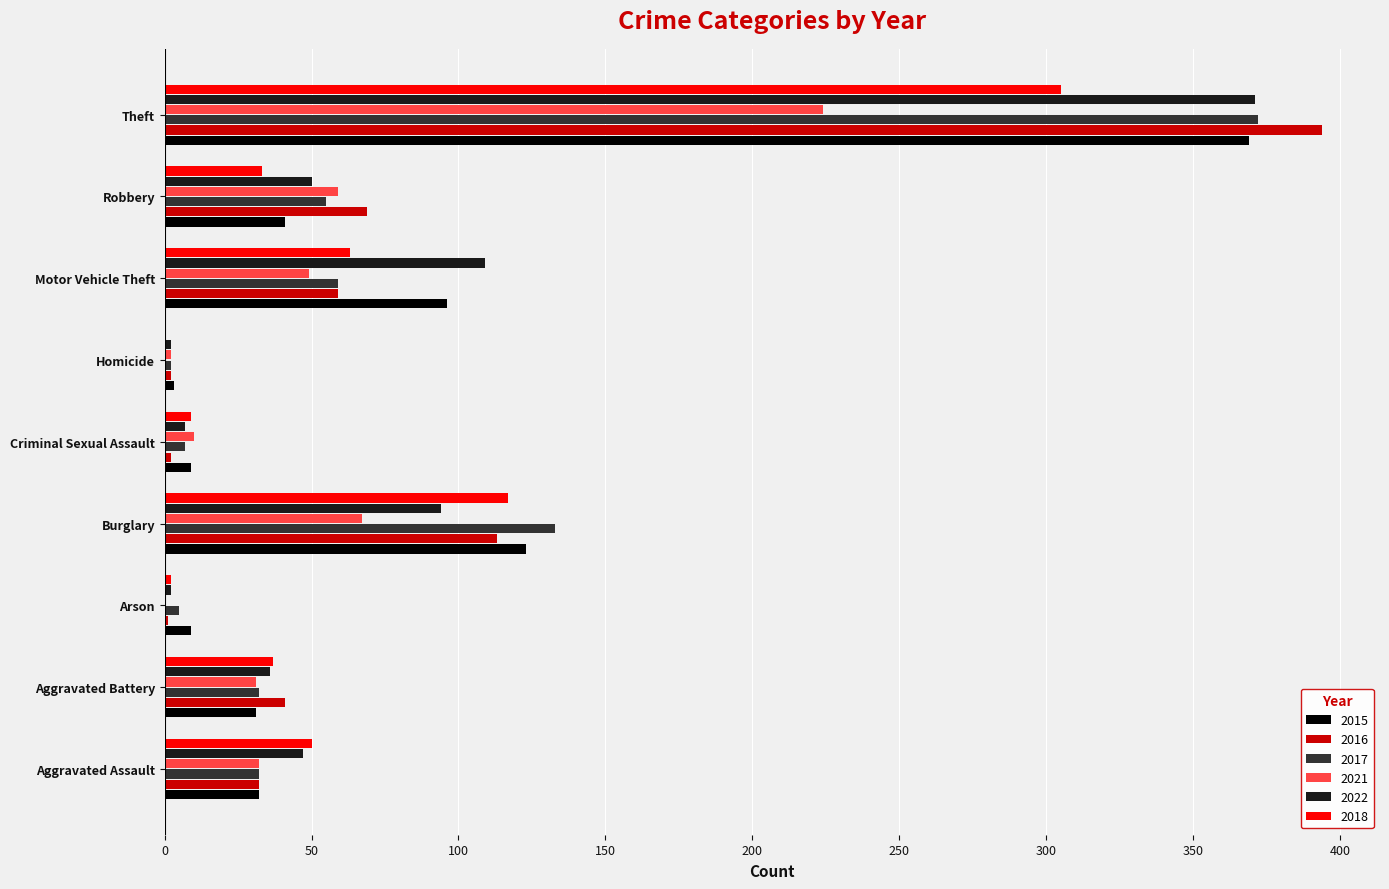

What is the total value across all series at Homicide?

11